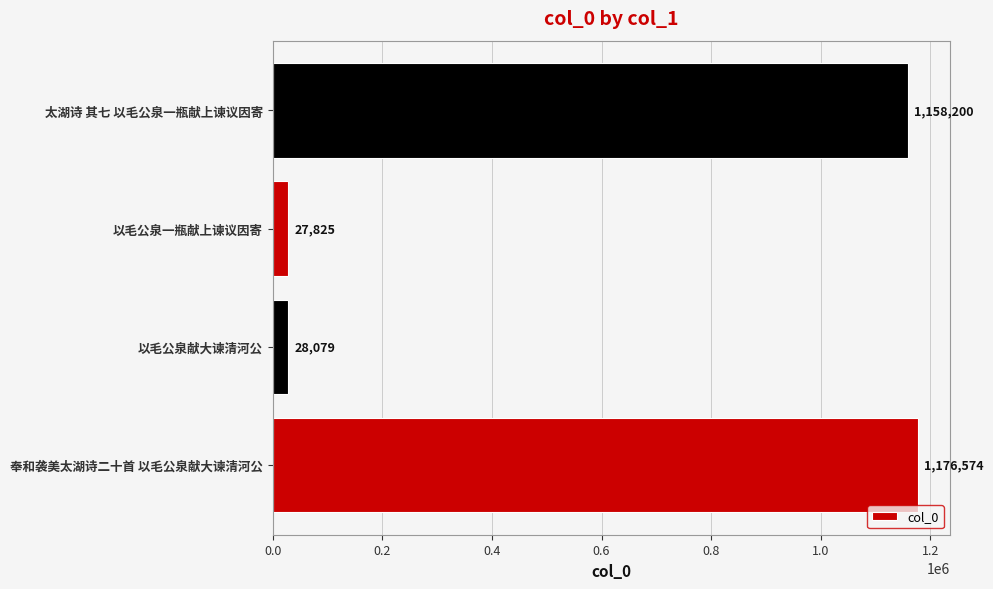

Reading bottom to top, list all the values displayed in this chart.

1176574	28079	27825	1158200